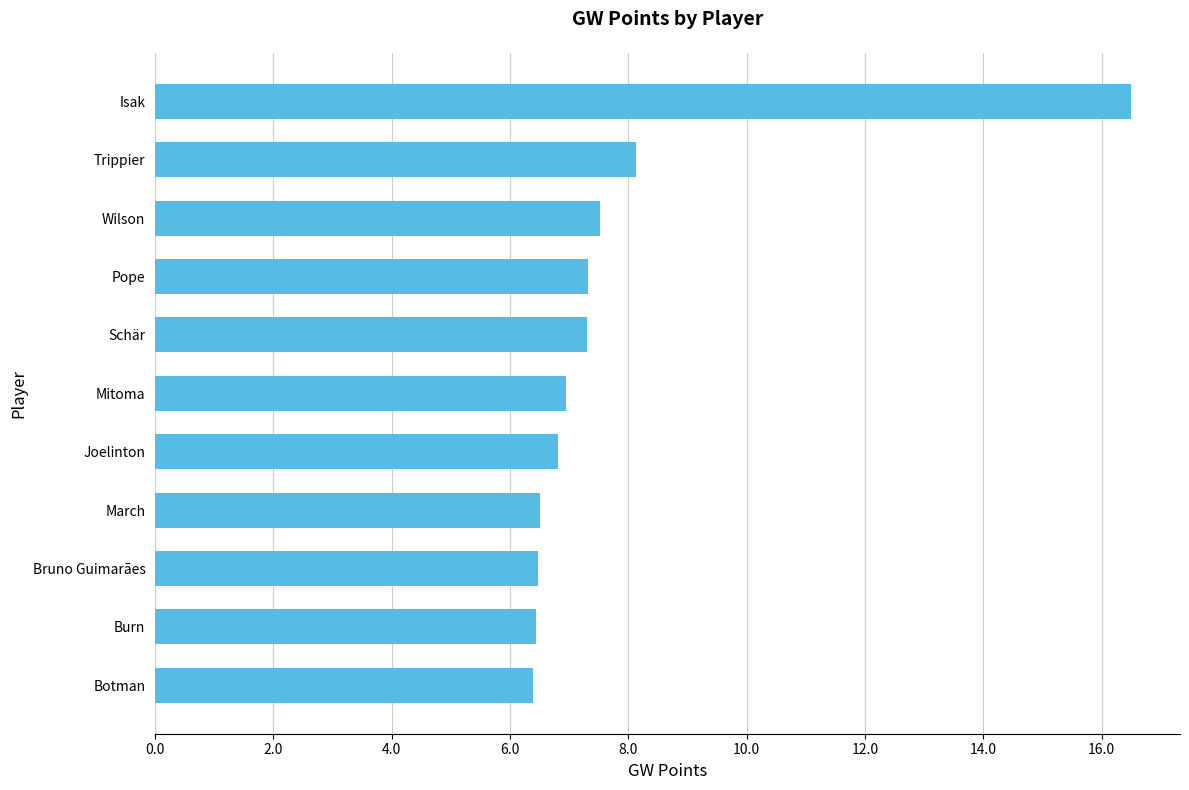

Count the number of categories in the chart.

11